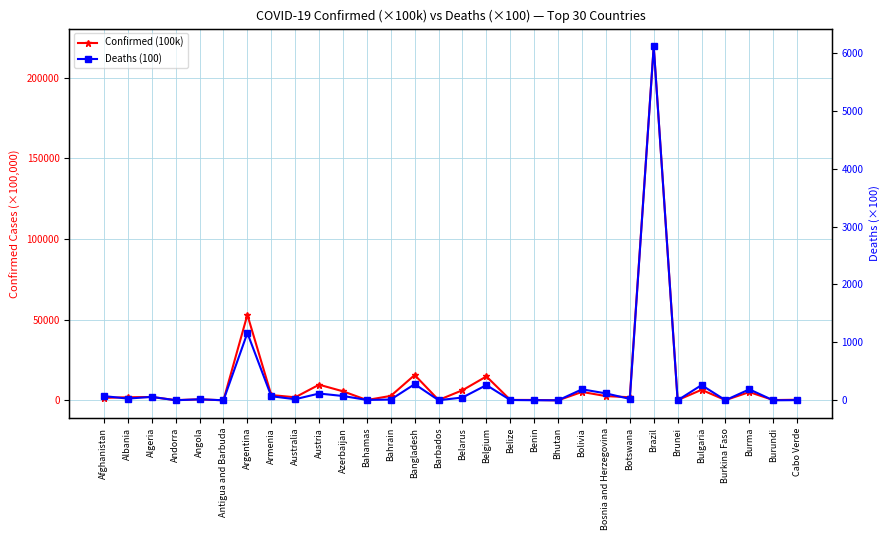

What is the difference between the Confirmed (100k) values at Cabo Verde and Bahrain?

2389.3